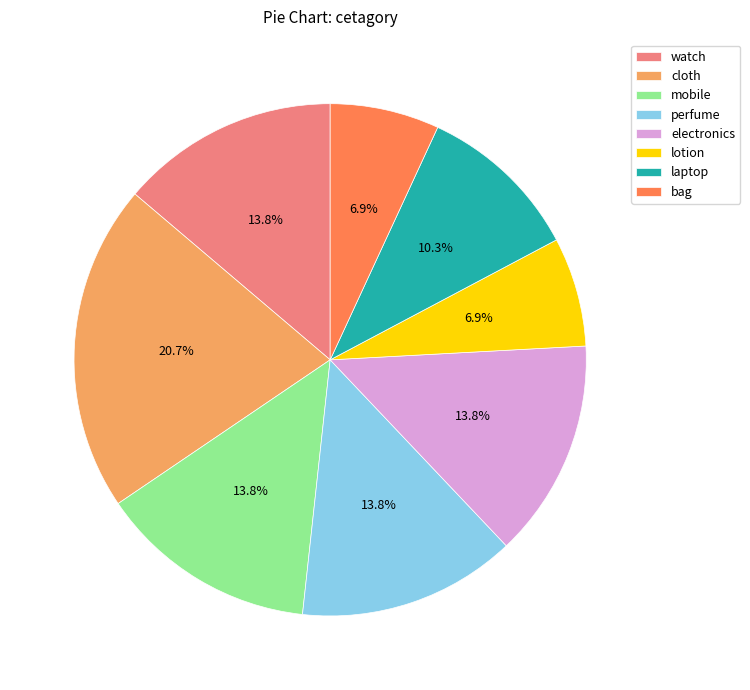

What percentage is the mobile slice, to the nearest percent?

14%